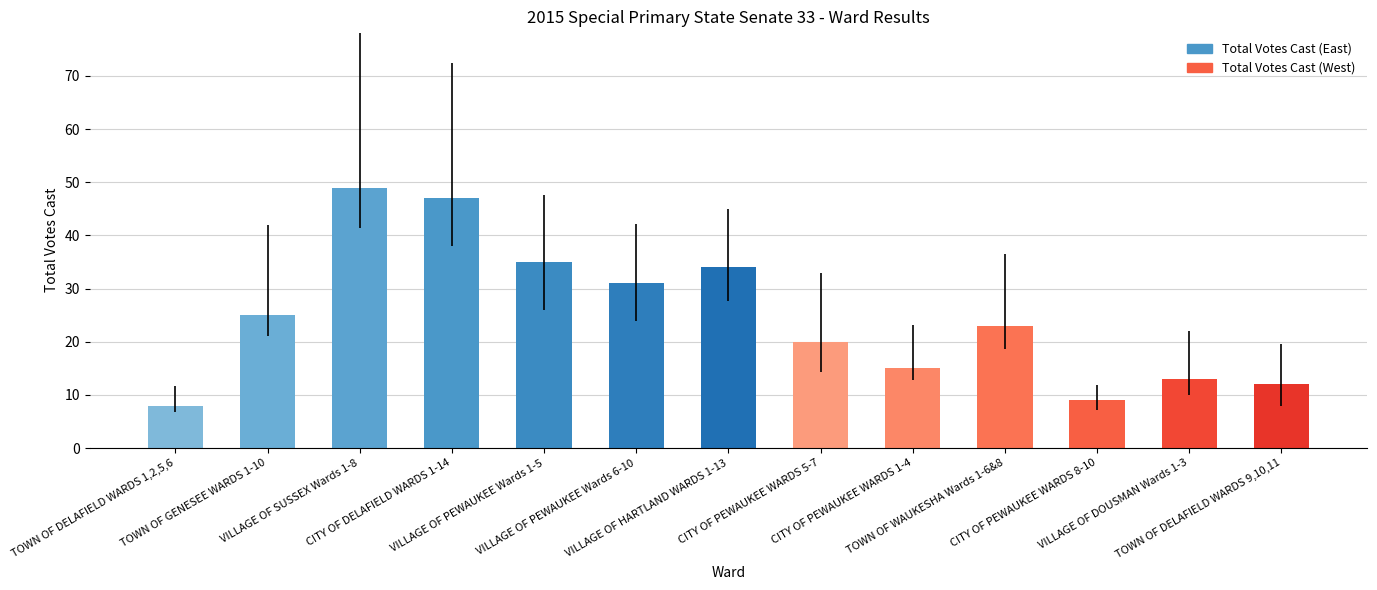

What value does the data have at TOWN OF DELAFIELD WARDS 9,10,11?

12